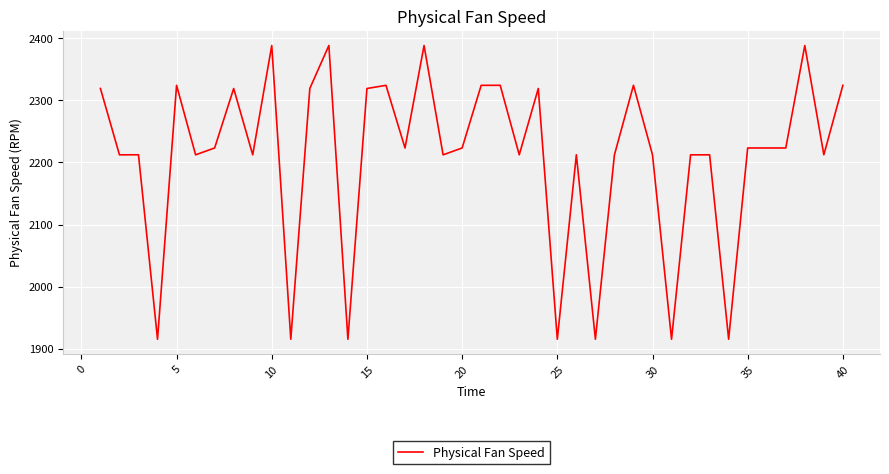

What is the smallest value displayed?

1915.5